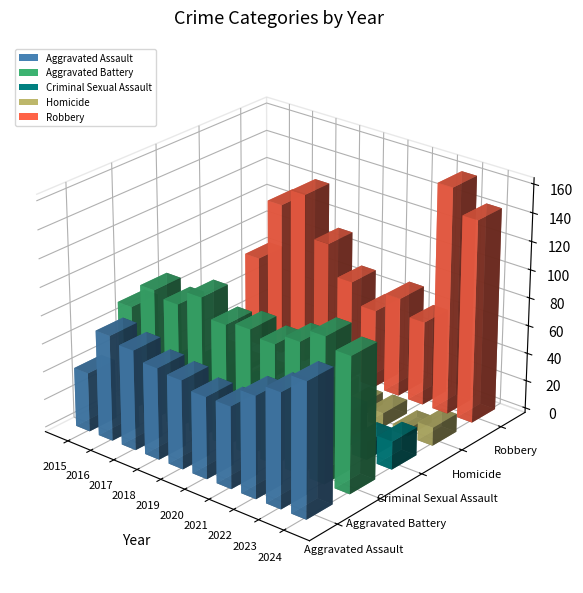

Is it true that Robbery equals 161 at 2023?

True